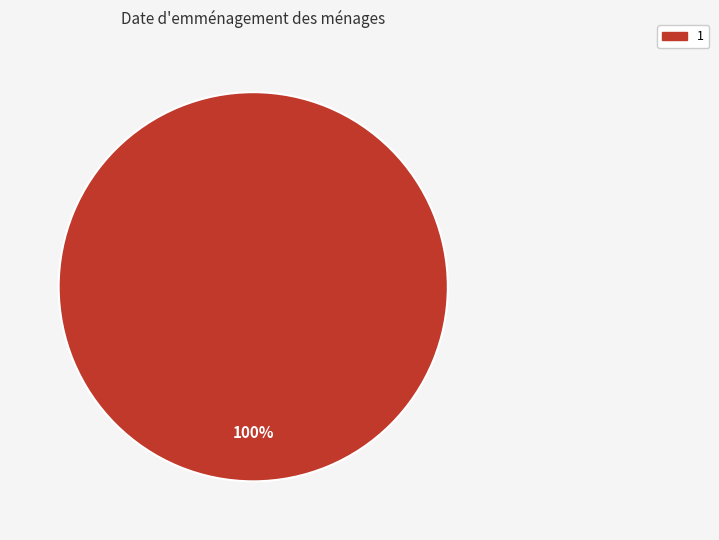

Is there a majority slice in this chart?

Yes